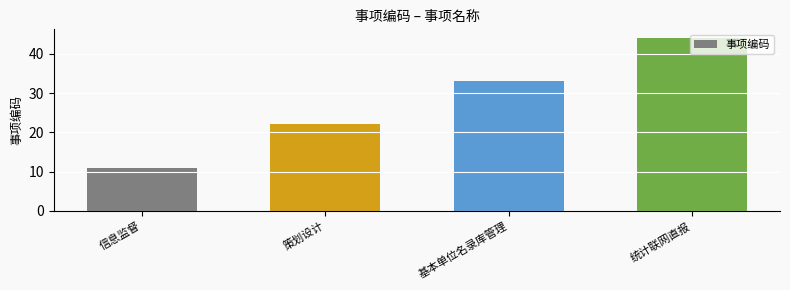

At which category does the chart reach its peak across all series?

统计联网直报